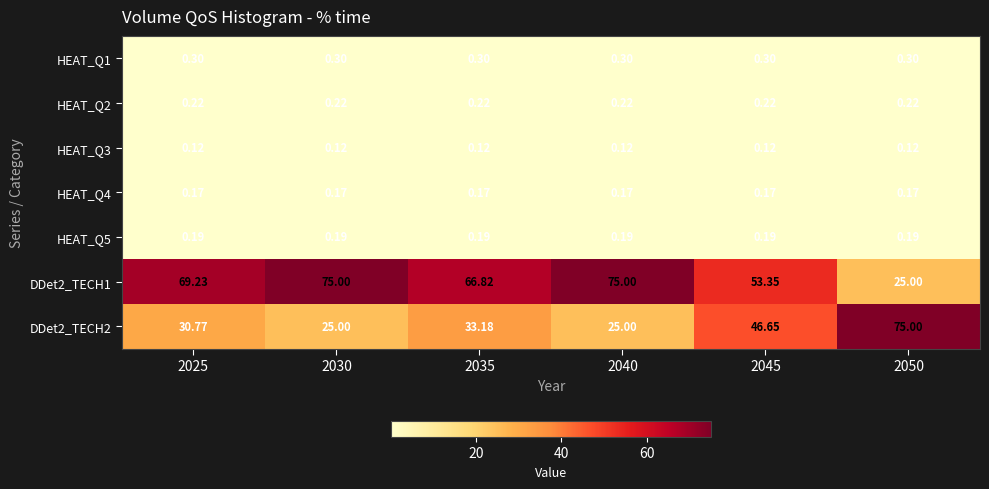

Is the value of HEAT_Q1 at 2030 greater than the value of DDet2_TECH1 at 2025?

No